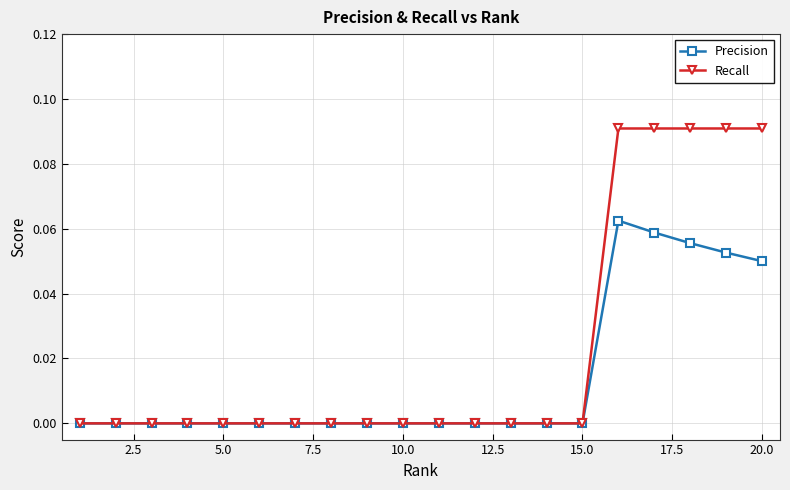

How many lines are shown in the chart?

2